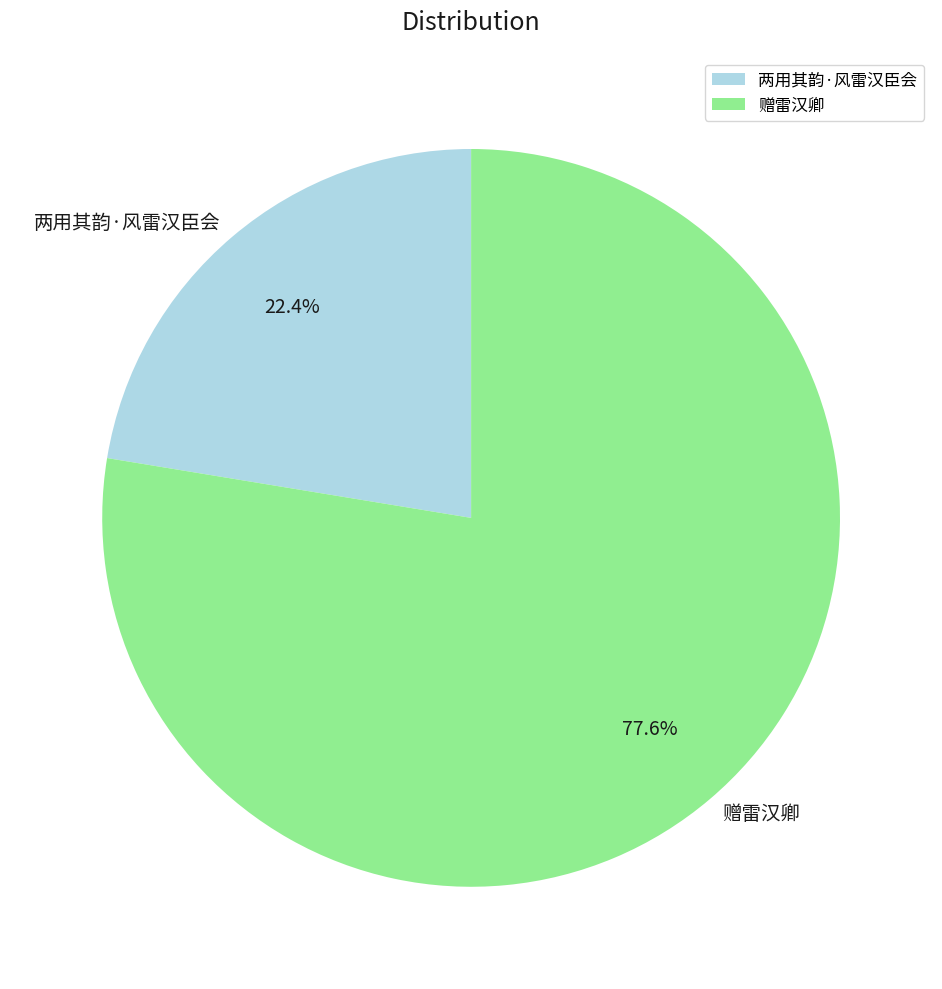

Is the sum of 两用其韵·风雷汉臣会 and 赠雷汉卿 greater than half?

Yes